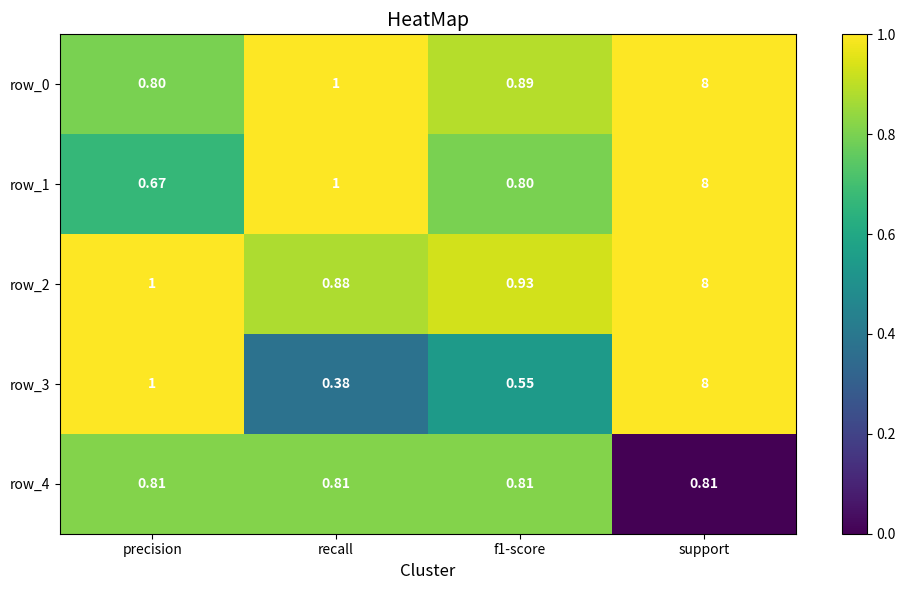

Which category has the lowest value across all series?

recall